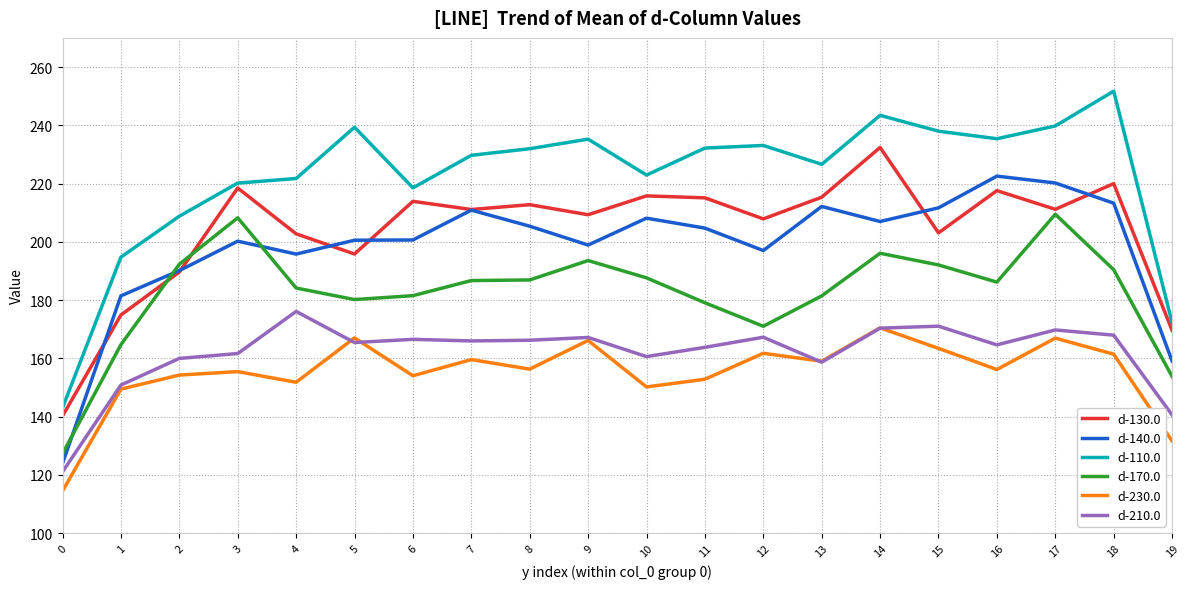

What is the sum of the d-140.0 values at 13 and 14?

419.1